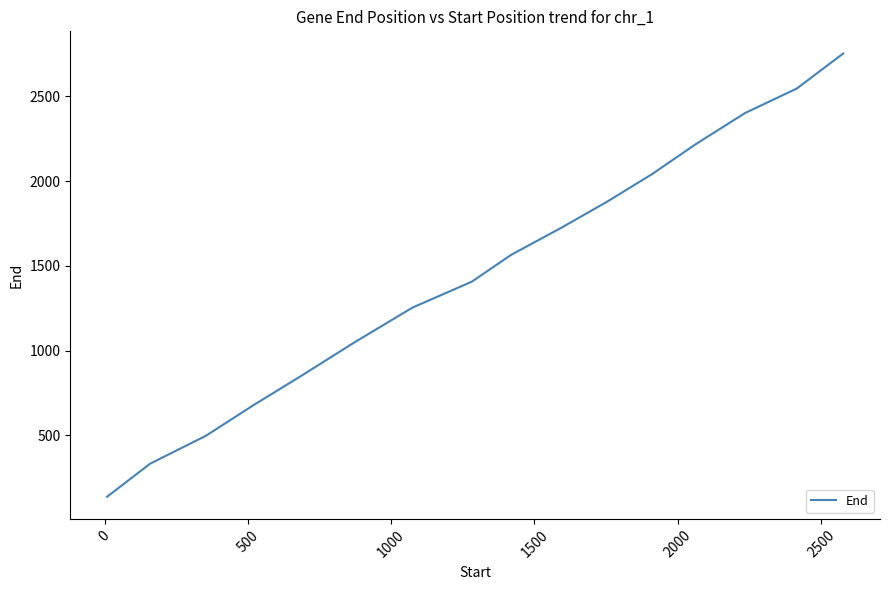

What is the difference between the maximum and minimum values?

2616